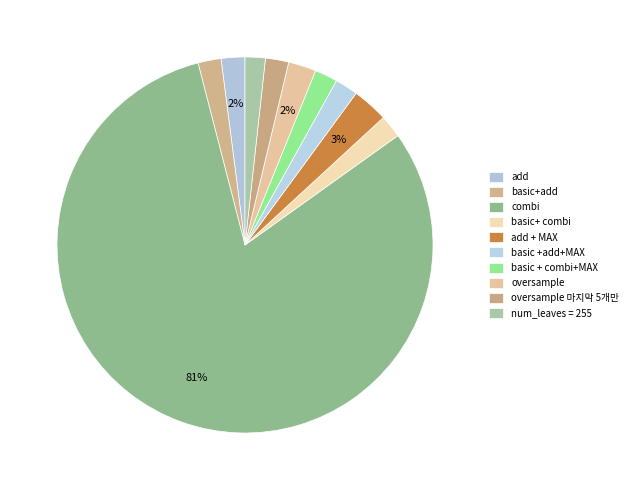

What is the change in value from combi to basic + combi+MAX?

-16.1